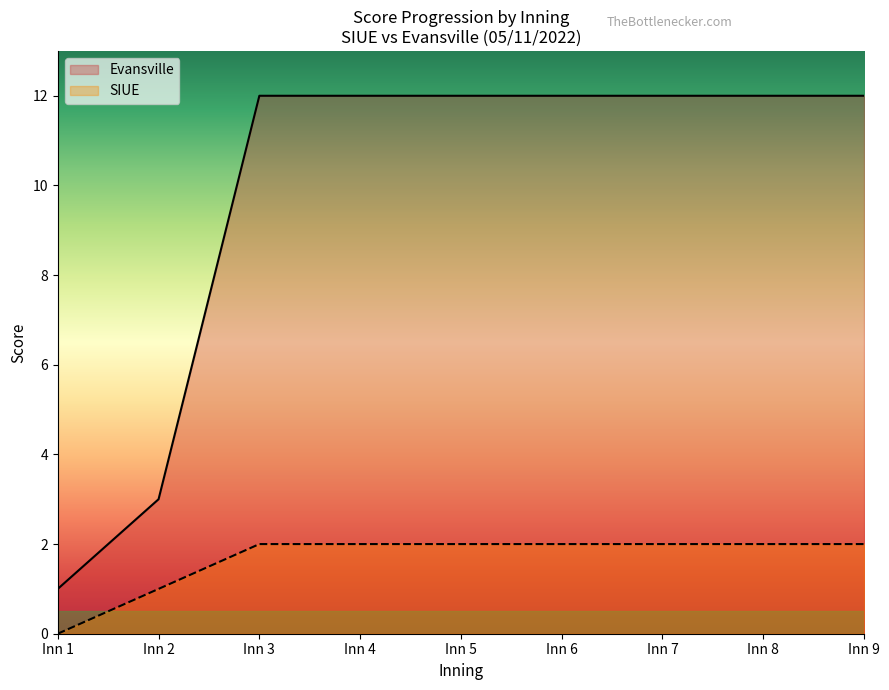

At which label is Evansville closest to 6?

Inn 2